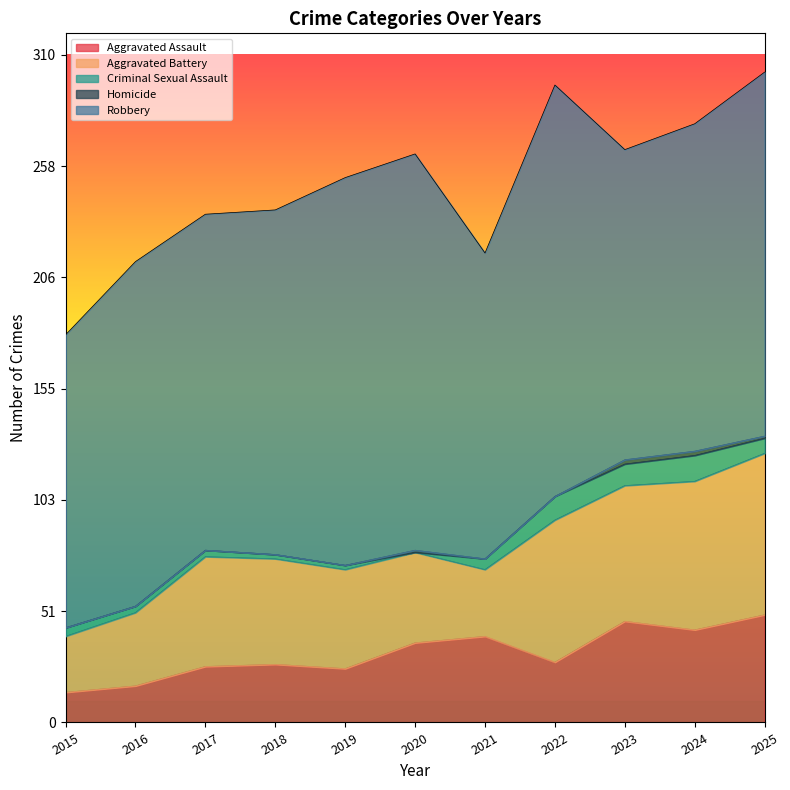

What is the difference between the second highest and minimum values in the Robbery series?

48